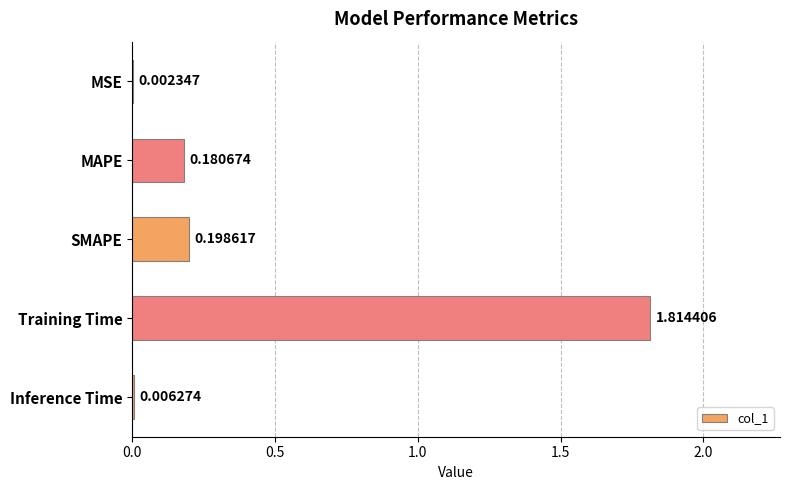

Which has a higher value, Inference Time or SMAPE?

SMAPE